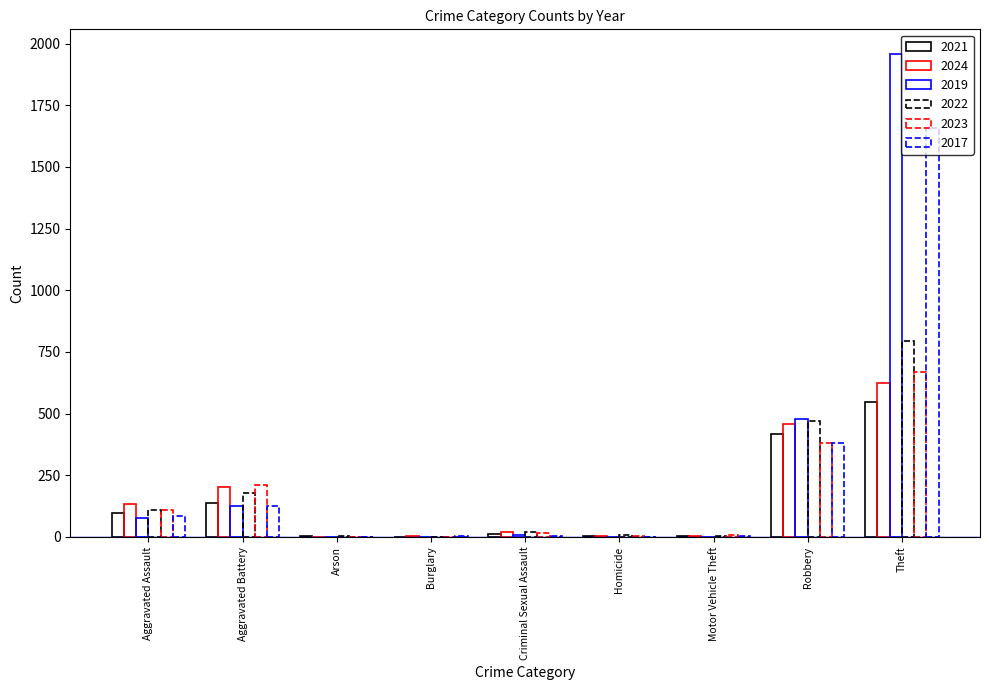

What is the value of the 2024 bar at the 5th from the left?

21